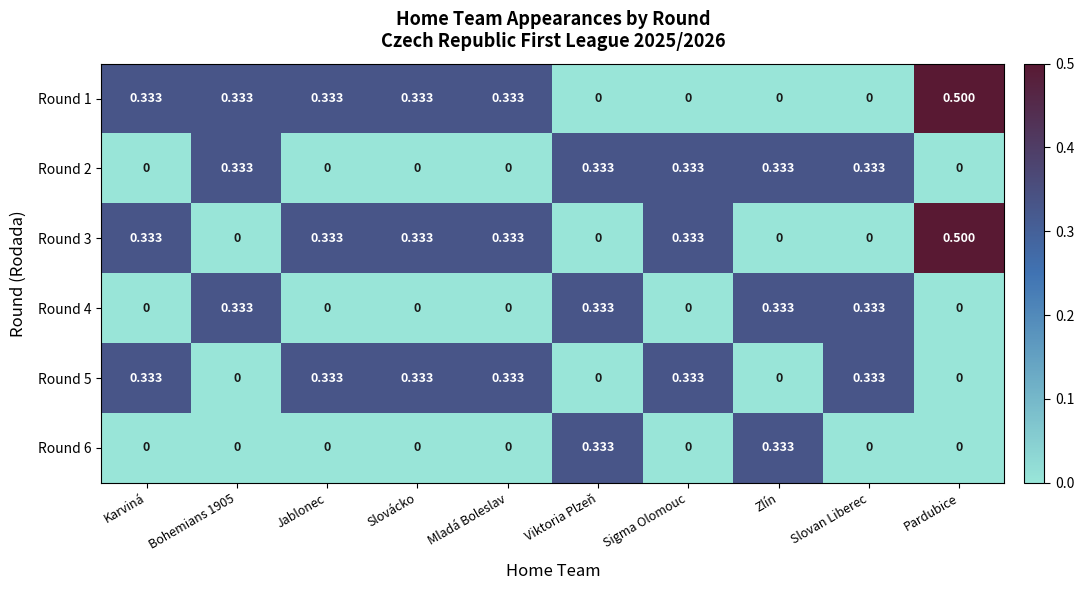

Which category has the highest value in the Round 1 series?

Pardubice